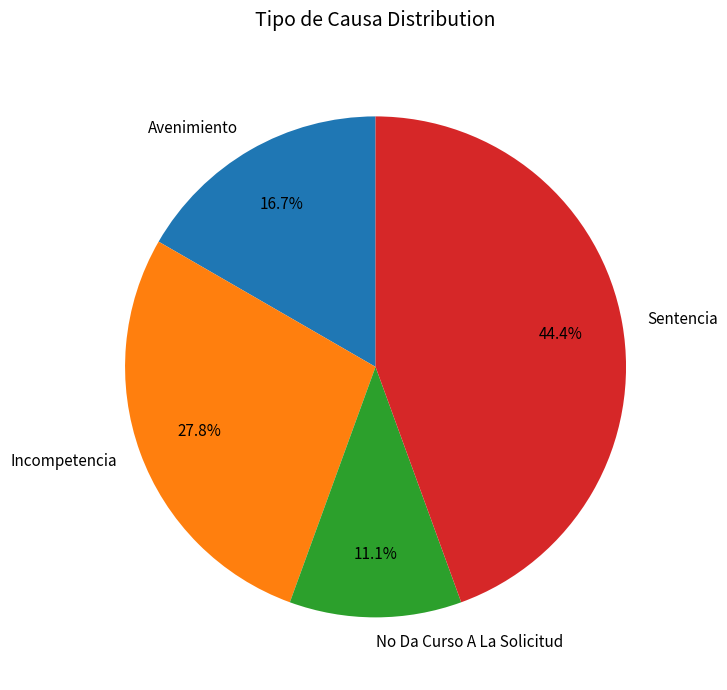

Rank the categories by value from highest to lowest.

Sentencia, Incompetencia, Avenimiento, No Da Curso A La Solicitud